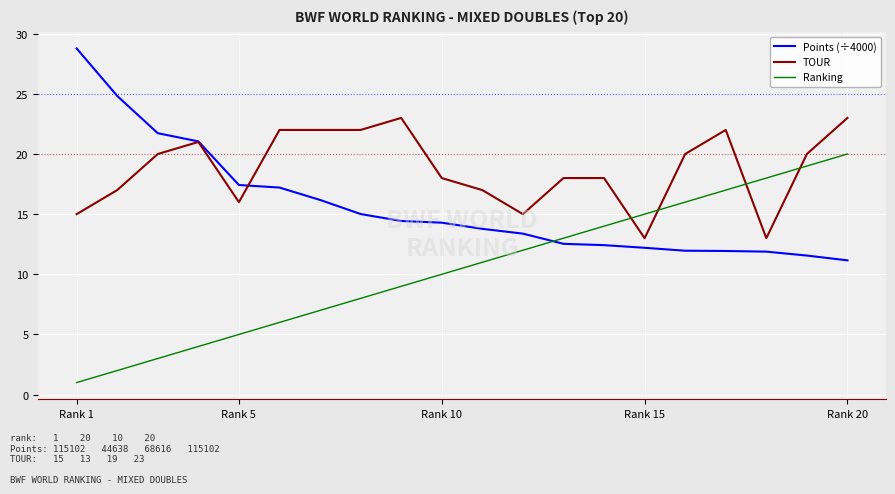

Which series ends up on top after the final intersection of TOUR and Ranking?

TOUR